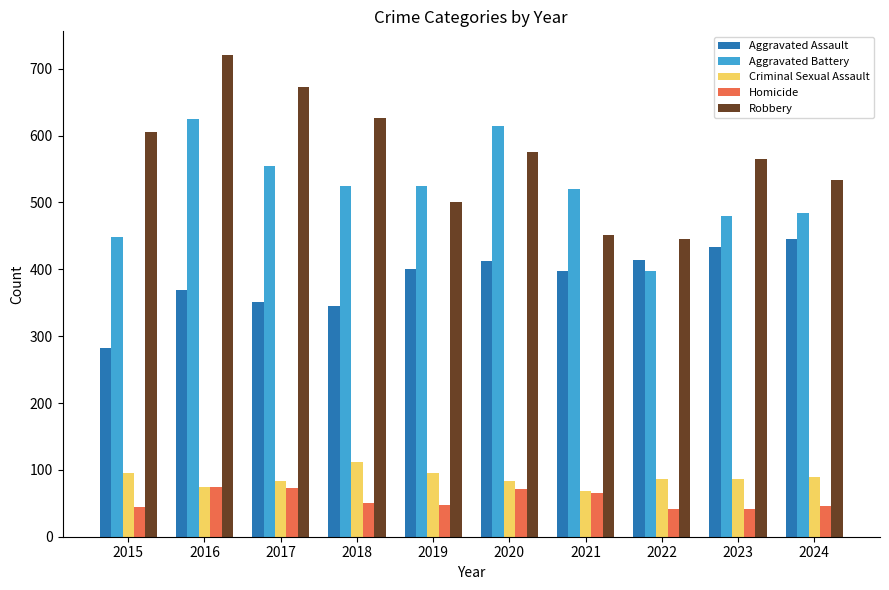

Between 2016 and 2022, which series saw the biggest shift?

Robbery